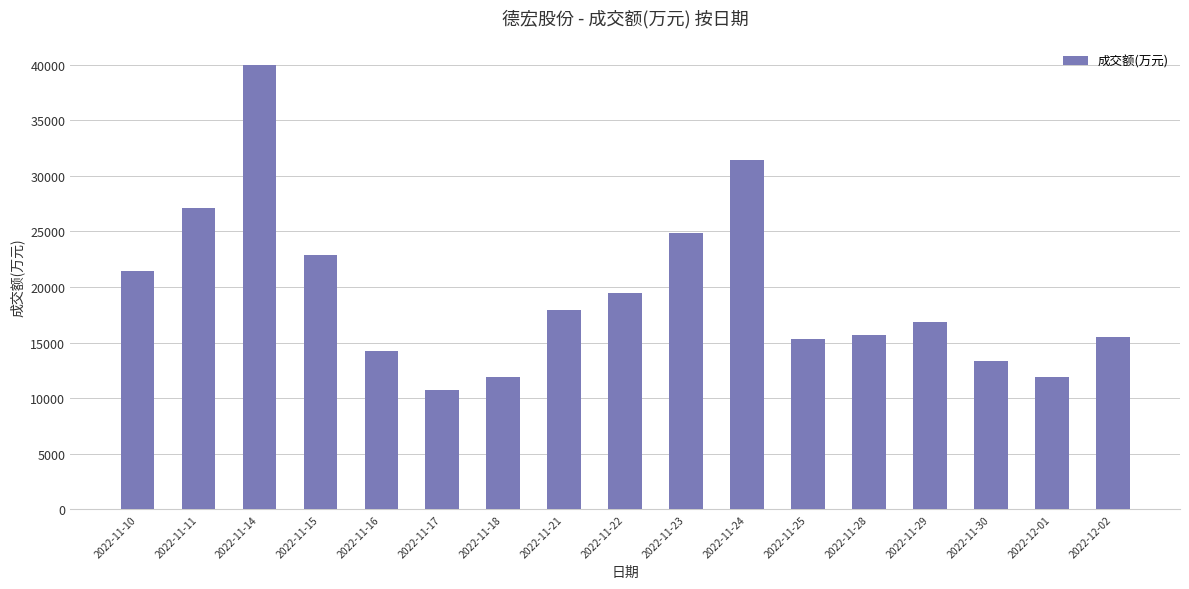

The value at 2022-11-21 is 8494. True or false?

False